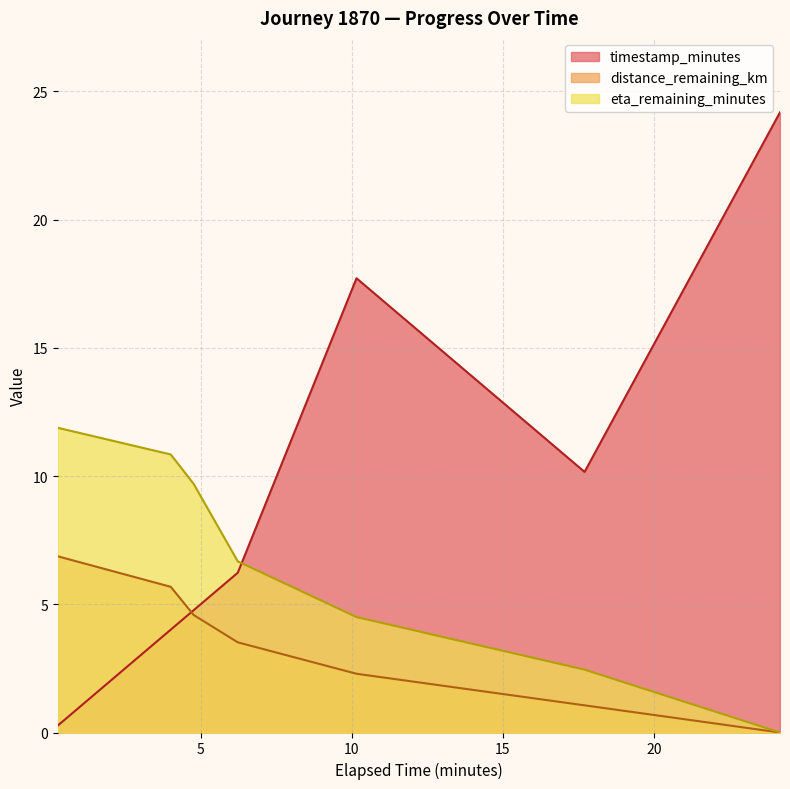

After their last crossing, which series has the higher values: timestamp_minutes or eta_remaining_minutes?

timestamp_minutes